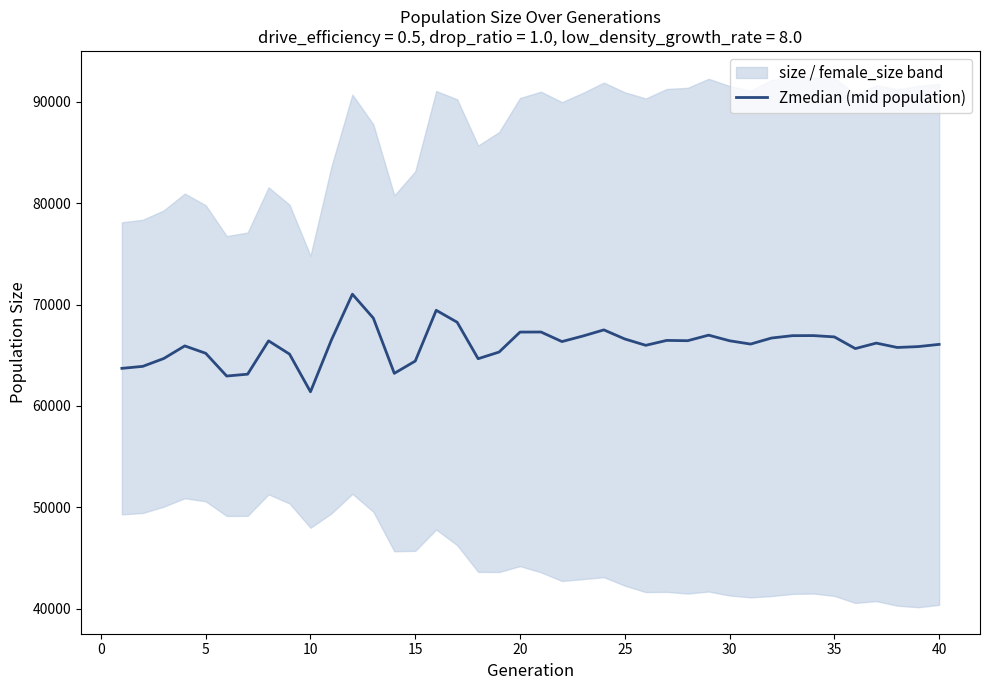

What is the difference between the second highest and second lowest values?

6486.0